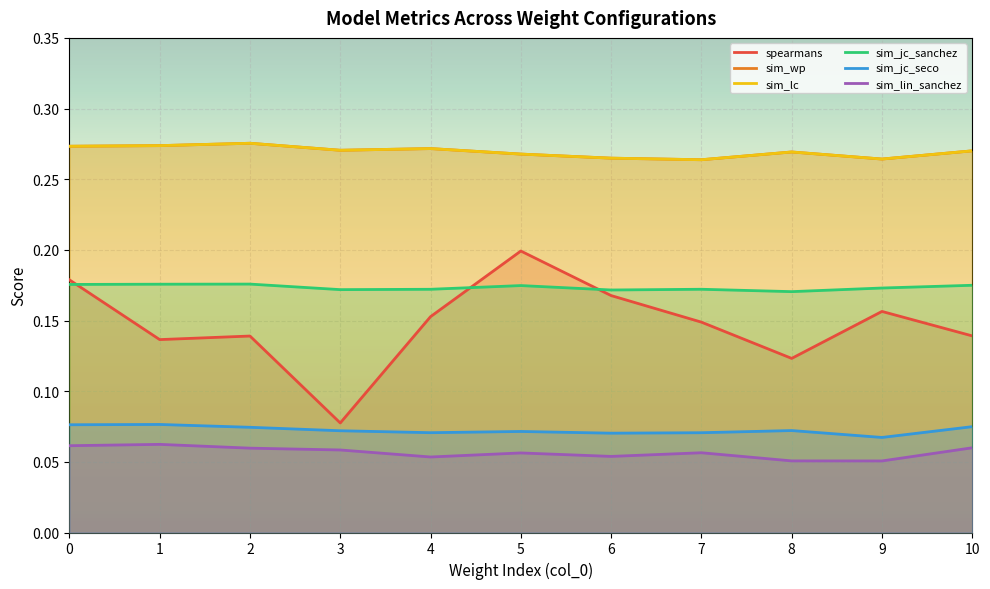

What is the smallest value displayed?

0.1